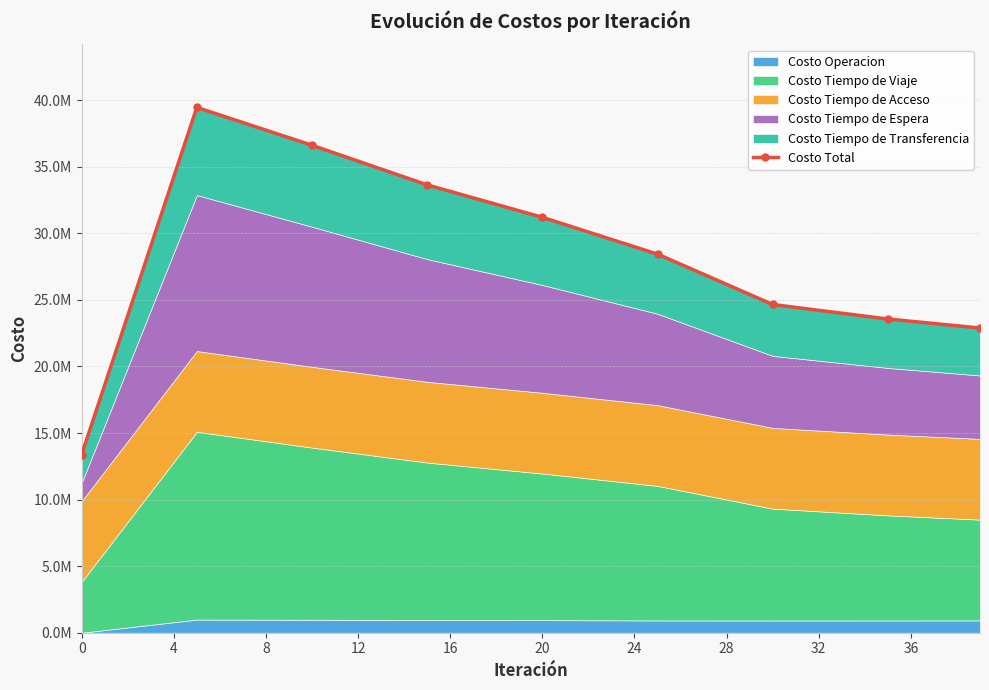

What is the value of the 4th point from the left?

33637215.7